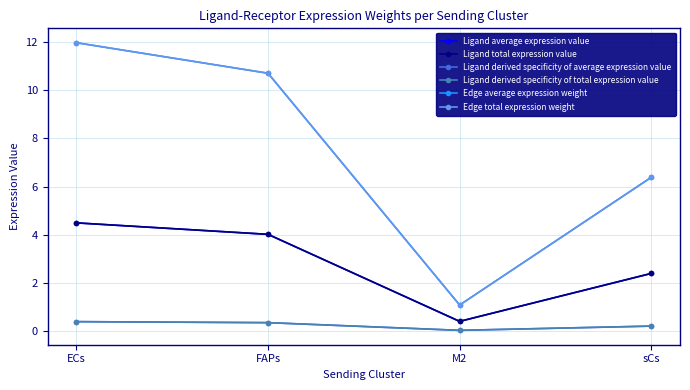

Is the value of Edge average expression weight at ECs greater than the value of Ligand average expression value at FAPs?

Yes